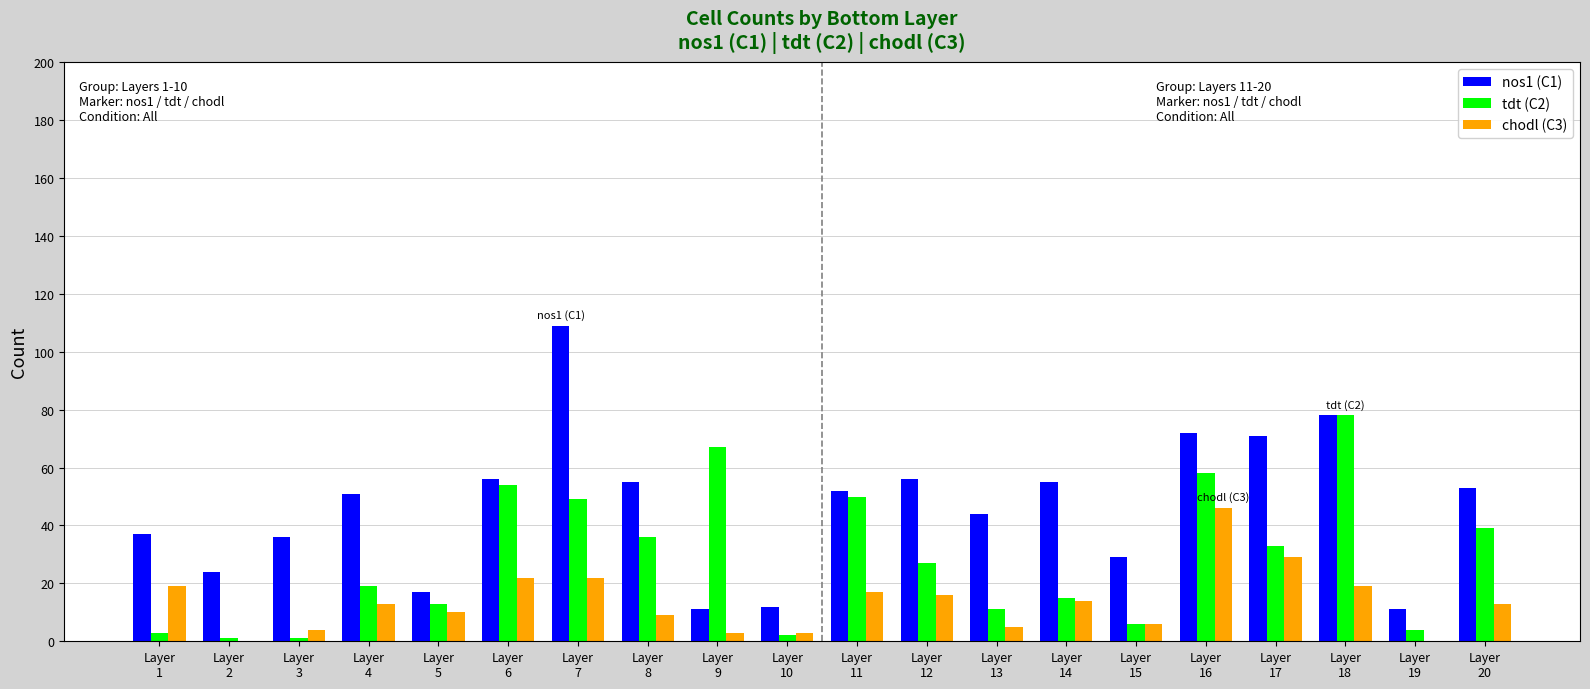

Which label corresponds to the largest value in the chart?

Layer
7